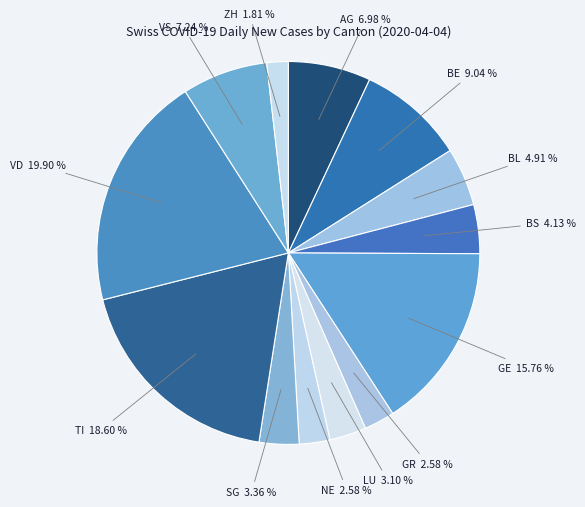

How many slices are in this pie chart?

13